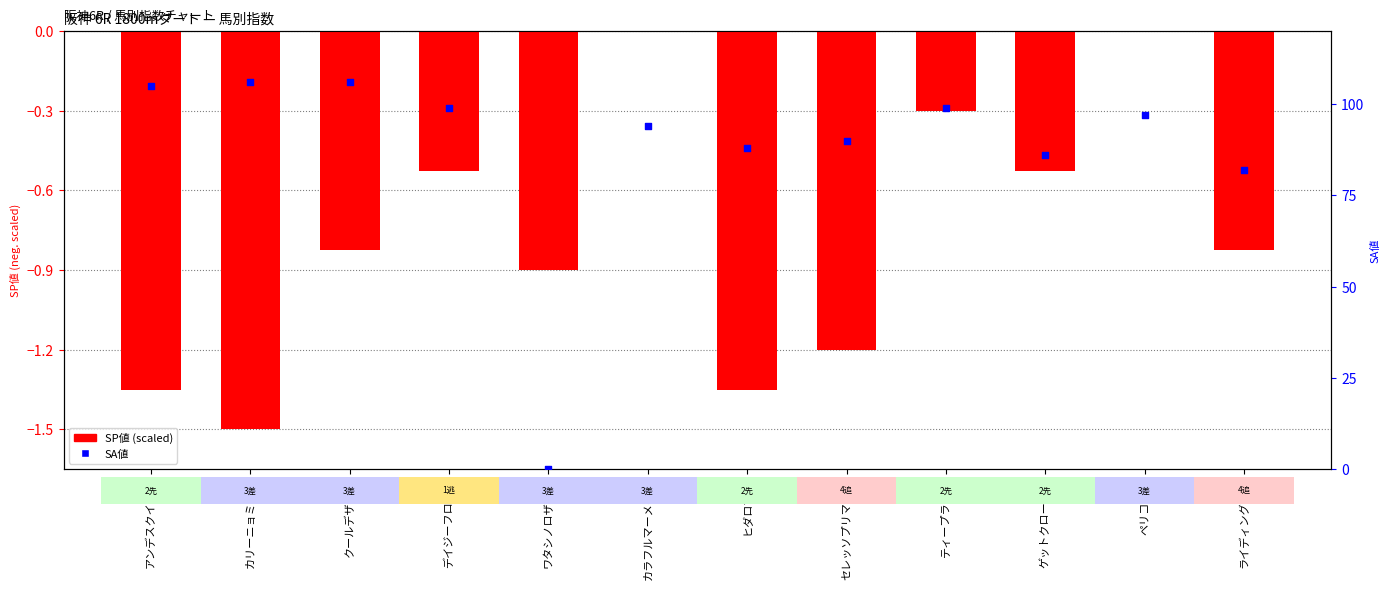

At which category is the sum across all series the highest?

クールデザイン